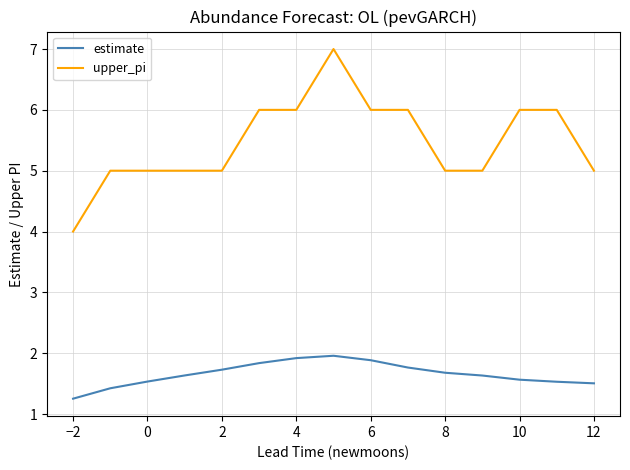

What is the maximum value for upper_pi?

7.0